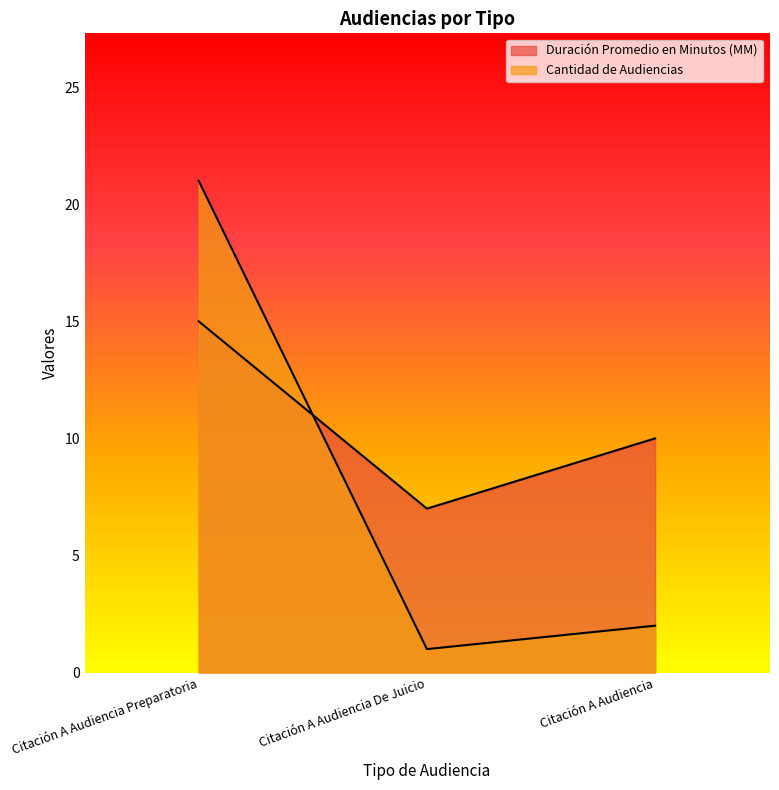

How many Duración Promedio en Minutos (MM) values are between 7 and 15?

3